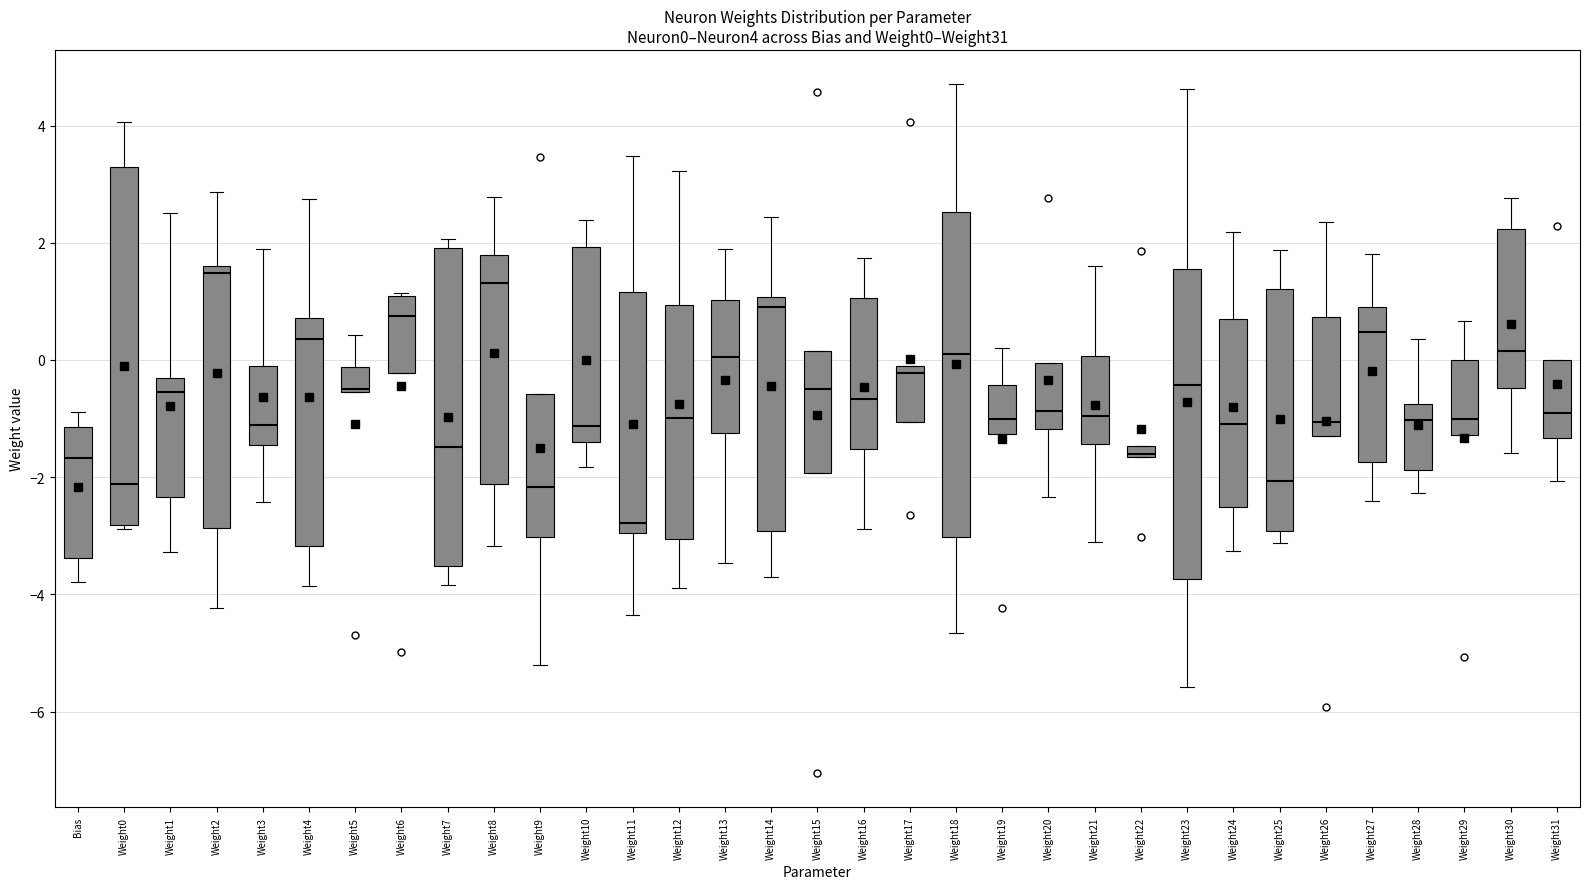

Which box is the tallest, from its lower edge to its upper edge?

Weight0